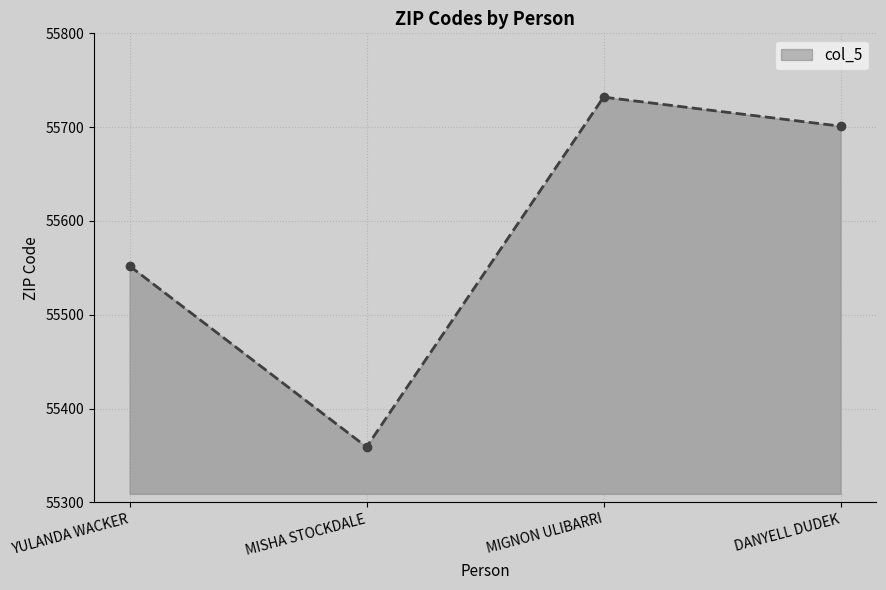

Reading right to left, transcribe all the data shown in this chart.

DANYELL DUDEK=55701	MIGNON ULIBARRI=55732	MISHA STOCKDALE=55359	YULANDA WACKER=55552